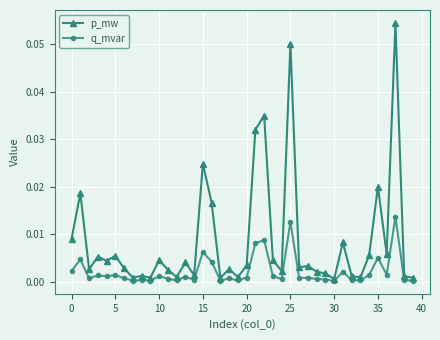

True or false: q_mvar has more than 1 interior local peaks.

True